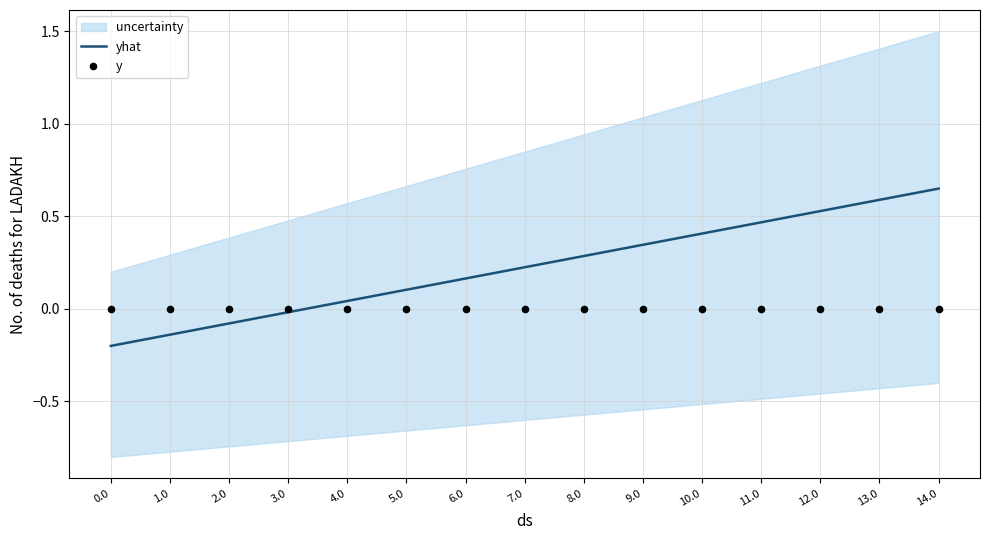

Which series has the largest total across all categories?

yhat